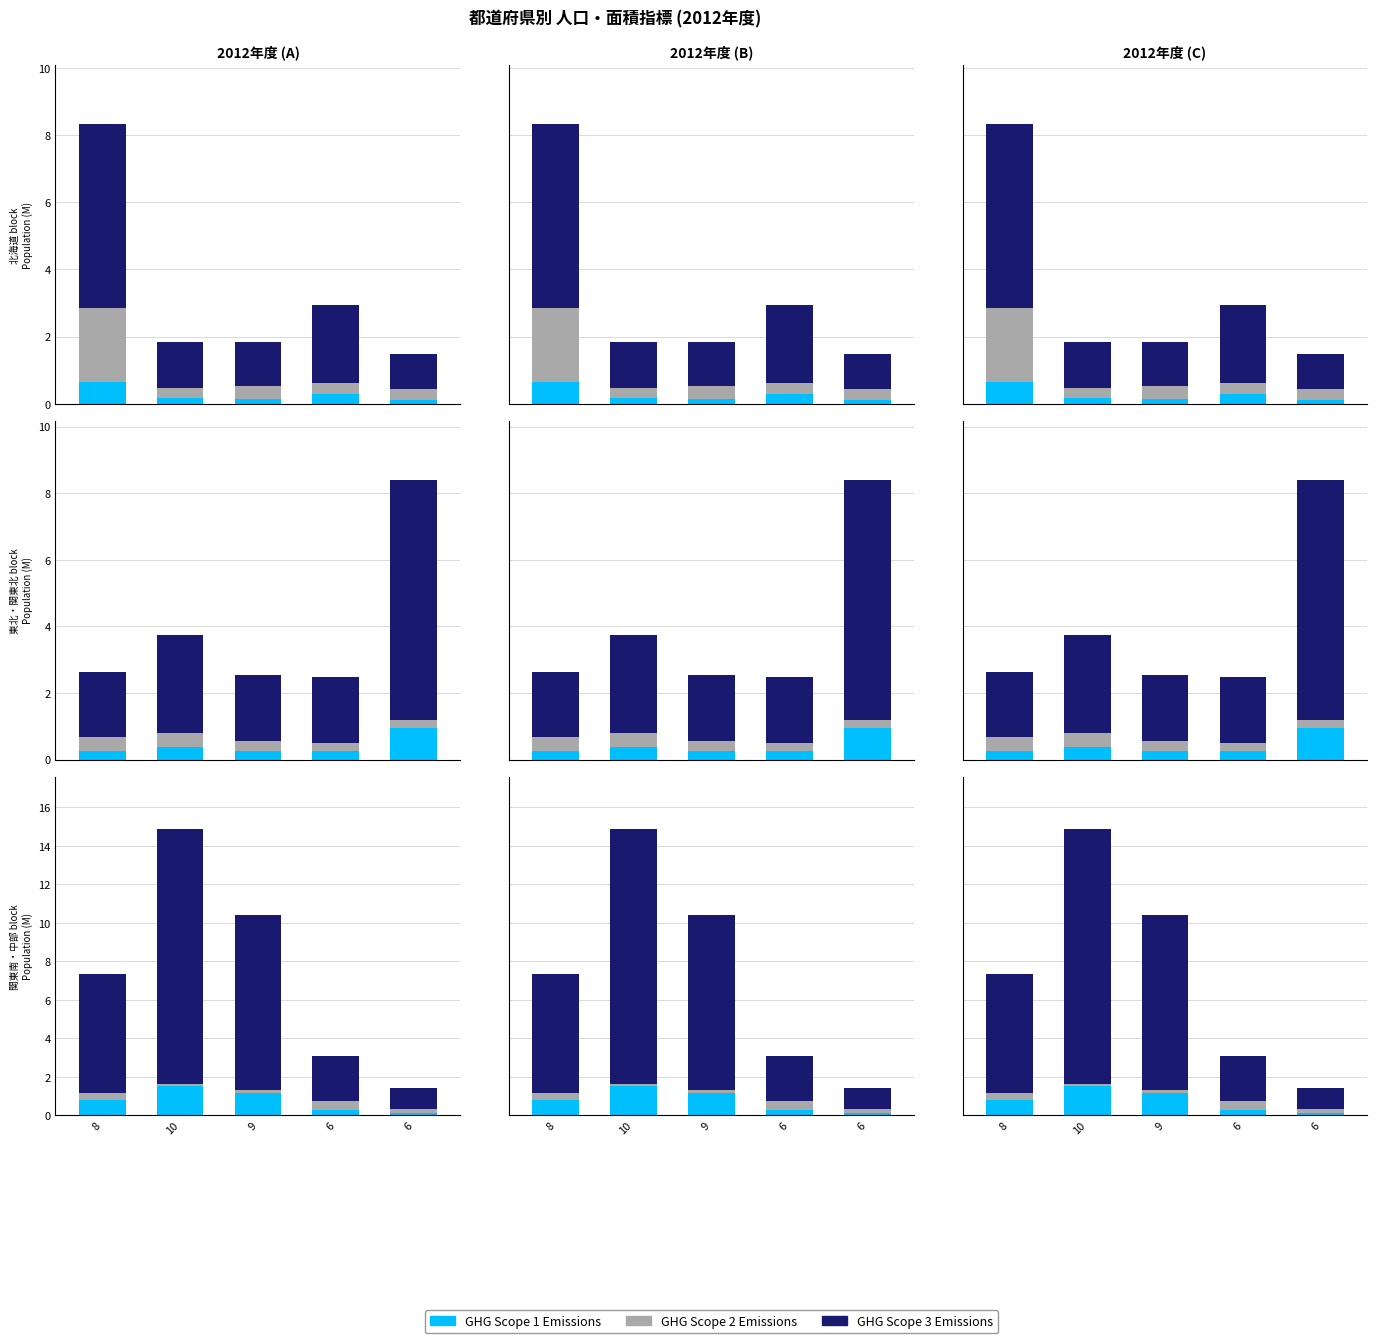

What is the difference between the highest and lowest values at 6?

2.1